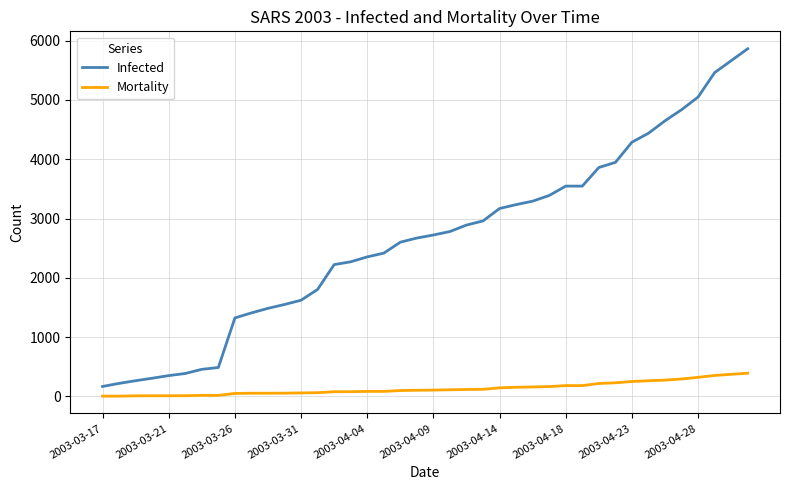

Which series has the largest range (max minus min)?

Infected